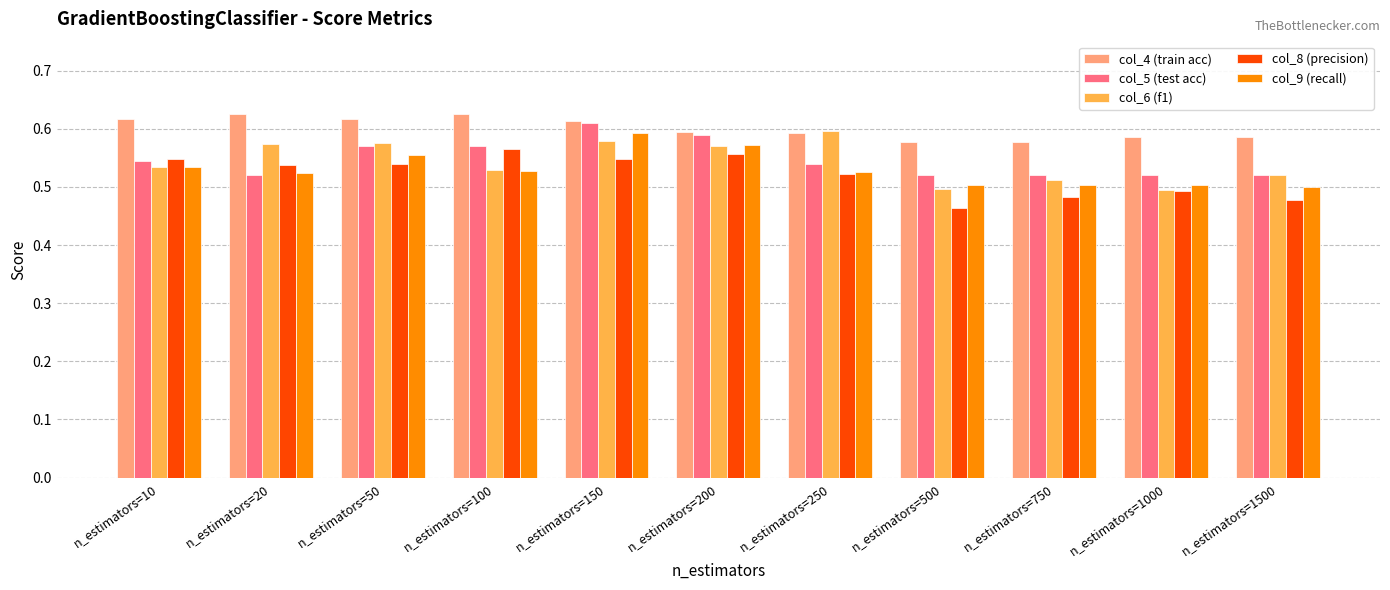

Is it true that col_4 (train acc) equals 0.3 at n_estimators=750?

False